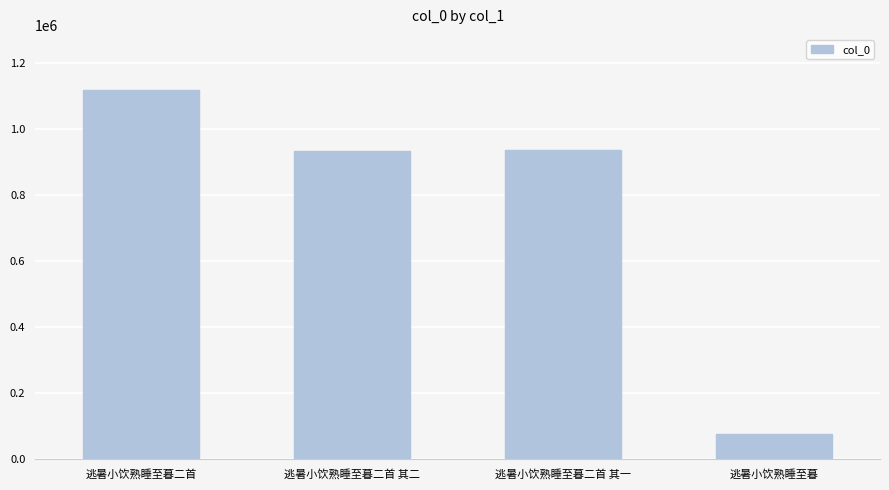

Where does the data first go above 936539?

逃暑小饮熟睡至暮二首